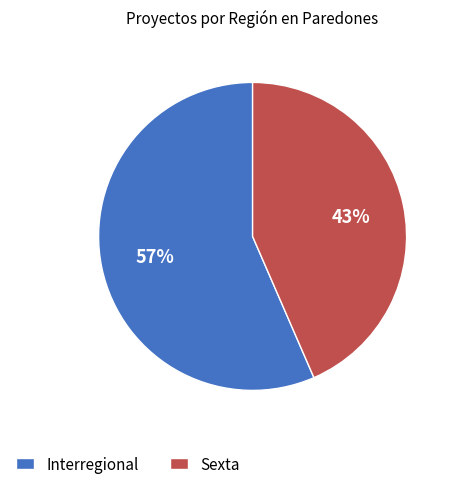

Count the number of slices in the pie.

2